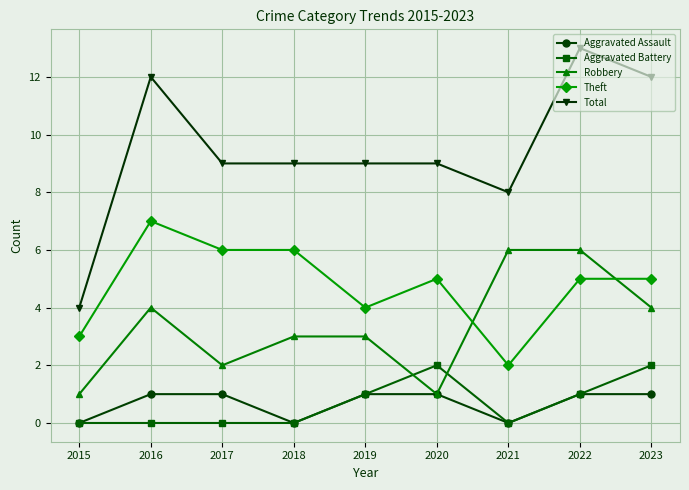

What is the spread (max minus min) of values at 2018?

9